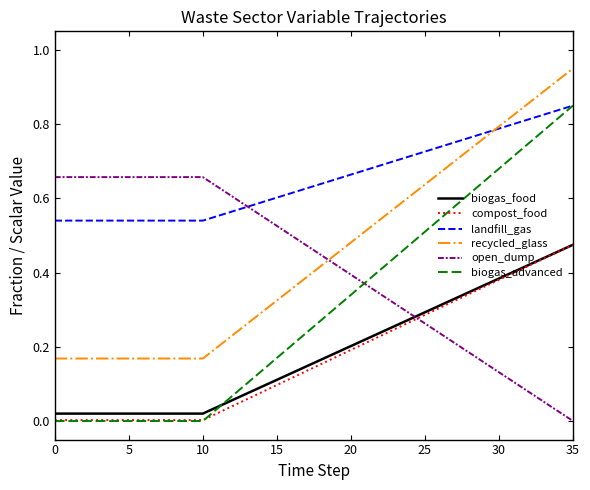

Which series has the largest total across all categories?

landfill_gas